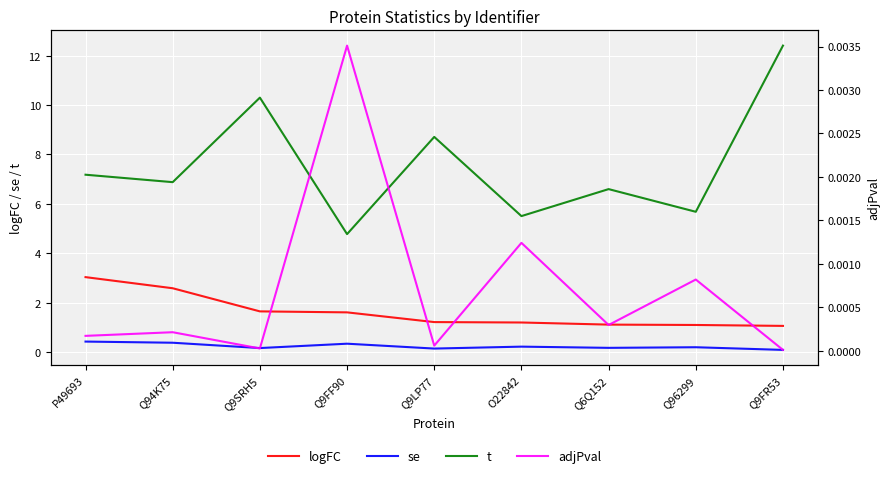

Reading left to right, transcribe all the data shown in this chart.

logFC: P49693=3.0	Q94K75=2.6	Q9SRH5=1.6	Q9FF90=1.6	Q9LP77=1.2	O22842=1.2	Q6Q152=1.1	Q96299=1.1	Q9FR53=1.1
se: P49693=0.4	Q94K75=0.4	Q9SRH5=0.2	Q9FF90=0.3	Q9LP77=0.1	O22842=0.2	Q6Q152=0.2	Q96299=0.2	Q9FR53=0.1
t: P49693=7.2	Q94K75=6.9	Q9SRH5=10.3	Q9FF90=4.8	Q9LP77=8.7	O22842=5.5	Q6Q152=6.6	Q96299=5.7	Q9FR53=12.4
adjPval: P49693=0.0	Q94K75=0.0	Q9SRH5=0.0	Q9FF90=0.0	Q9LP77=0.0	O22842=0.0	Q6Q152=0.0	Q96299=0.0	Q9FR53=0.0